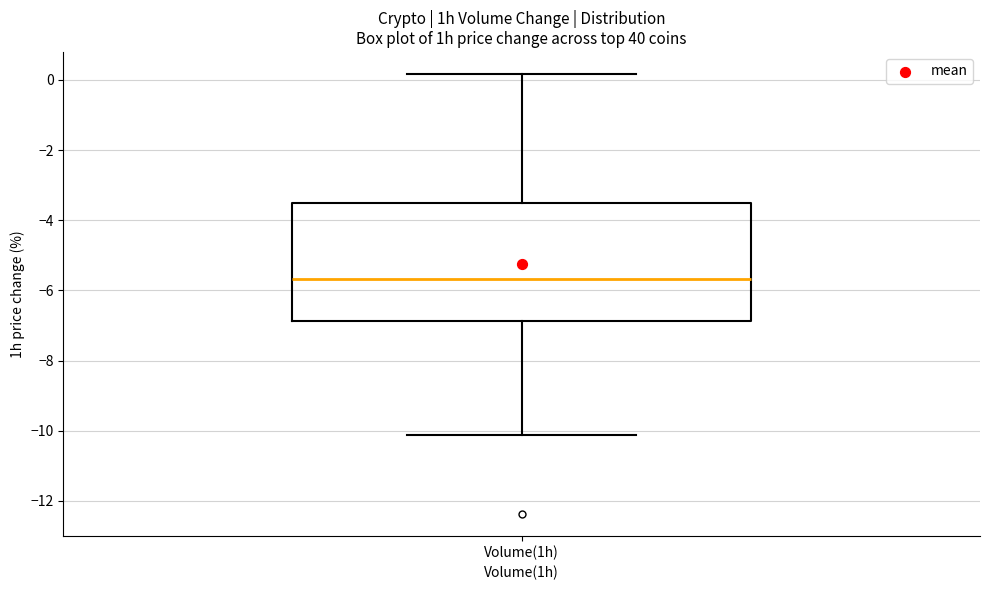

Where does the upper whisker of the box for Volume(1h) end on the y-axis? The values are not printed on the chart, so give them approximately, as read against the axis.

0.2